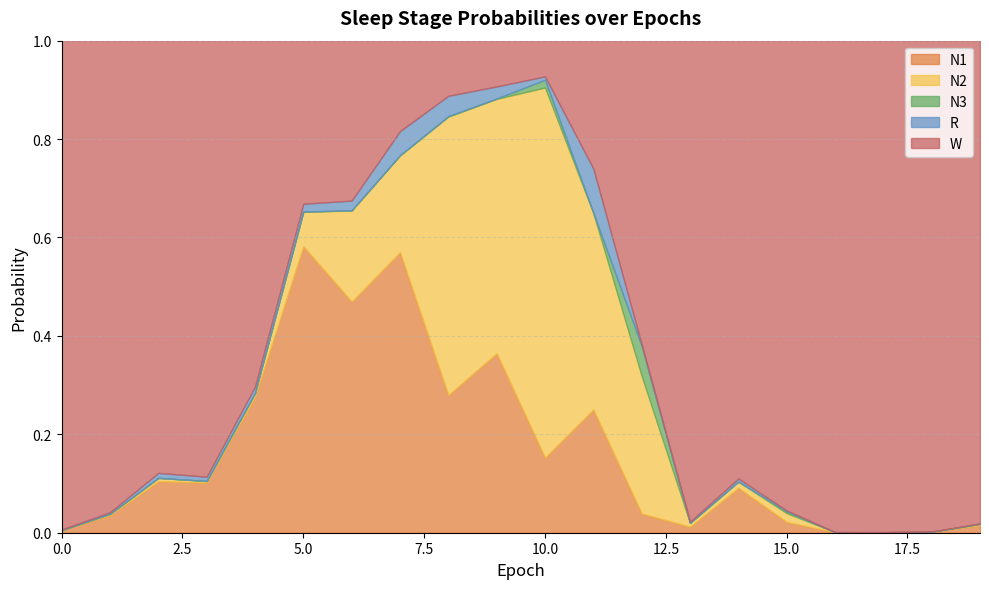

What is the difference between the maximum and second lowest values in the N1 series?

0.6